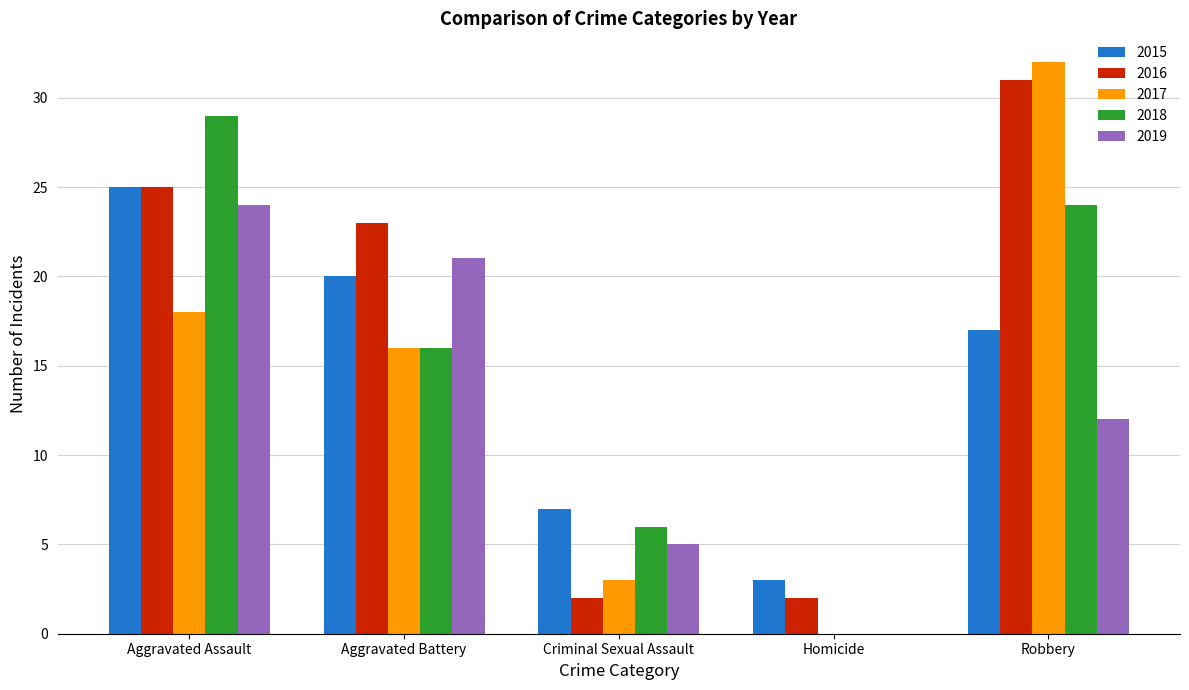

What value does the 2017 series have at Aggravated Battery?

16